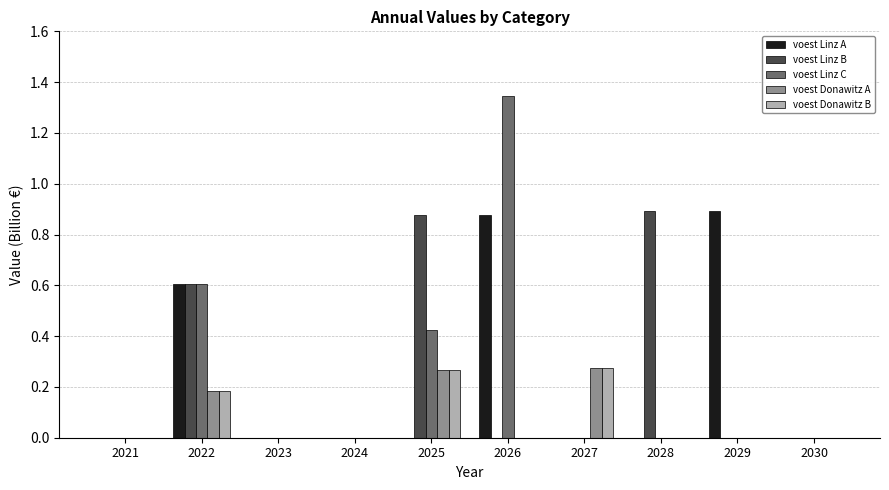

The voest Linz B series shows -0.6 at 2027. True or false?

False